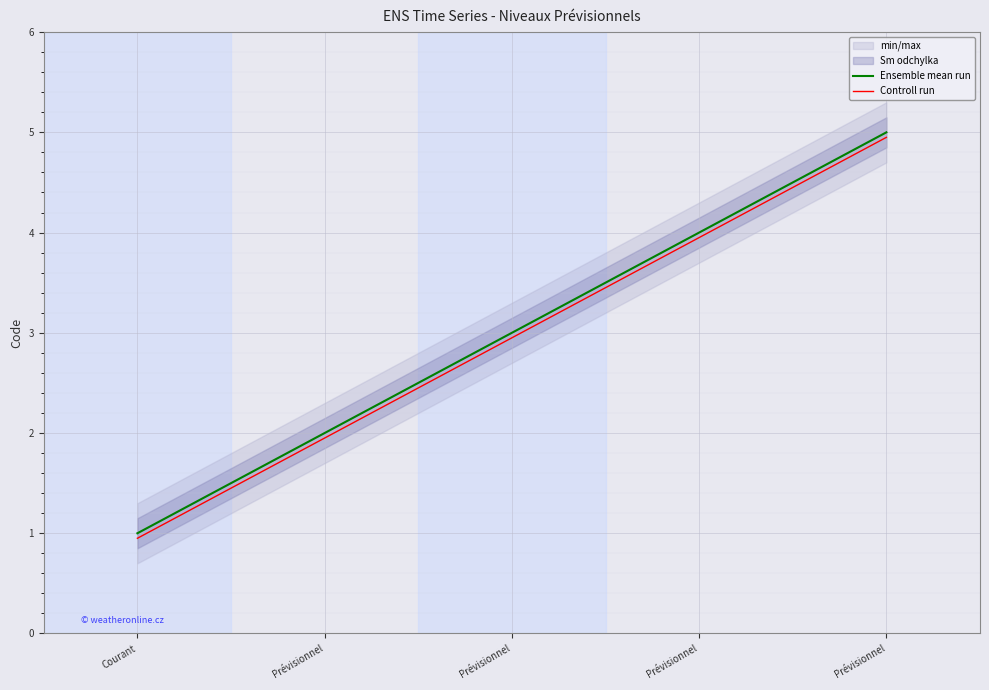

Which series changed the most between Prévisionnel and Prévisionnel?

Controll run